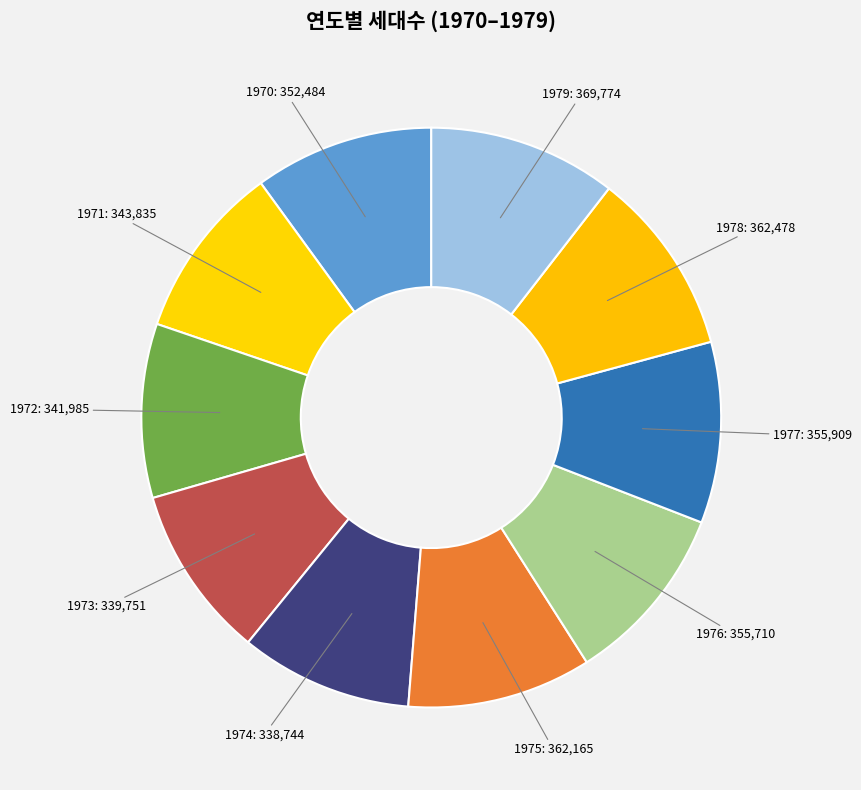

Count the number of slices in the pie.

10